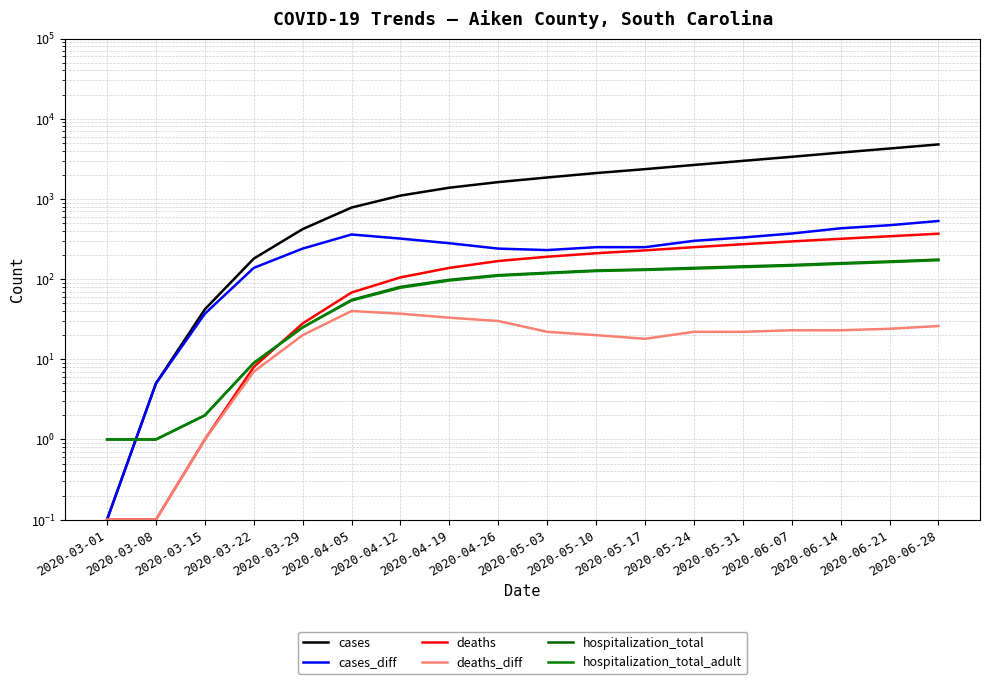

What is the difference between the maximum and minimum values in the cases series?

4779.9